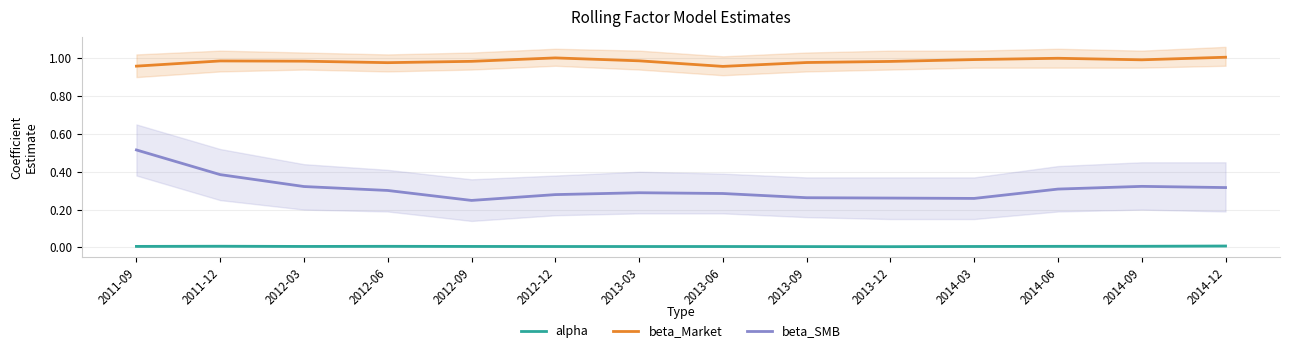

Is the value of beta_SMB at 2011-12 greater than the value of alpha at 2012-06?

Yes